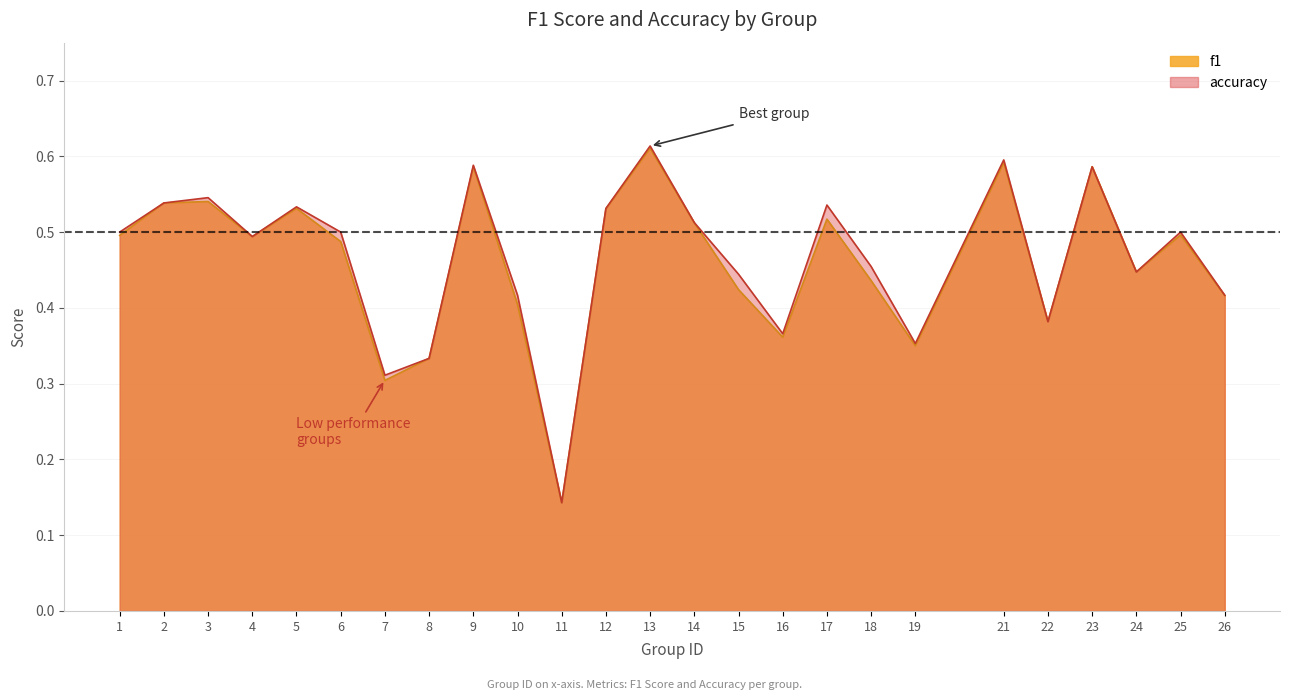

What are all the series names shown in the legend?

f1, accuracy